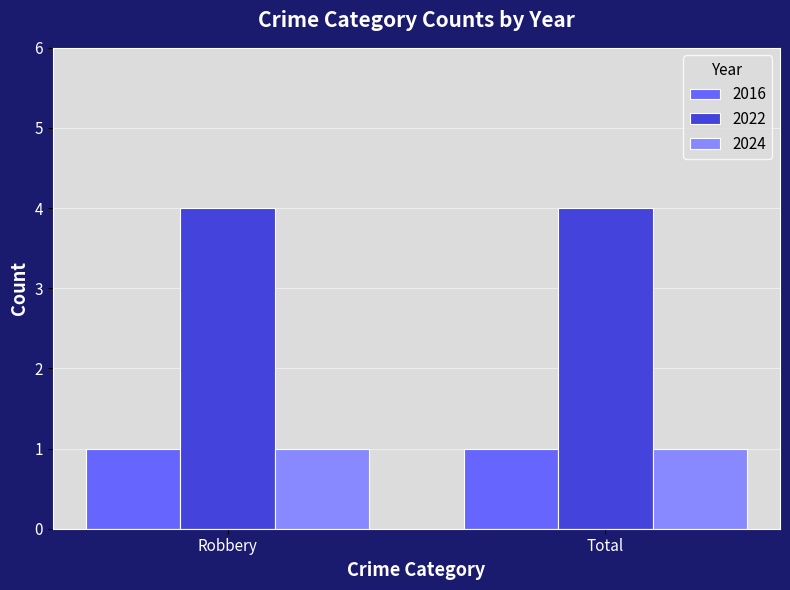

What is the spread (max minus min) of values at Total?

3